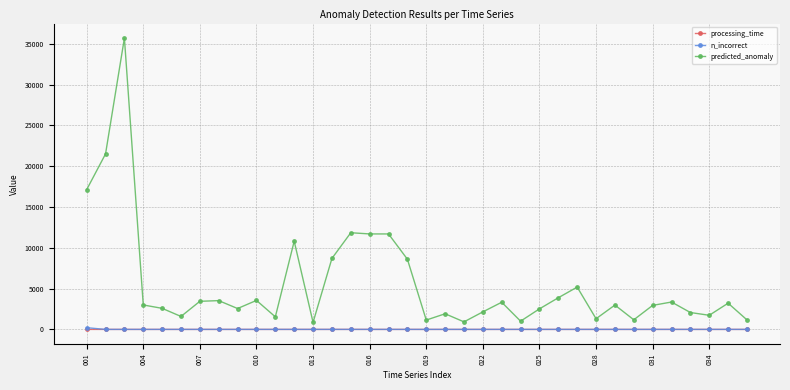

True or false: predicted_anomaly and processing_time intersect in this chart.

False